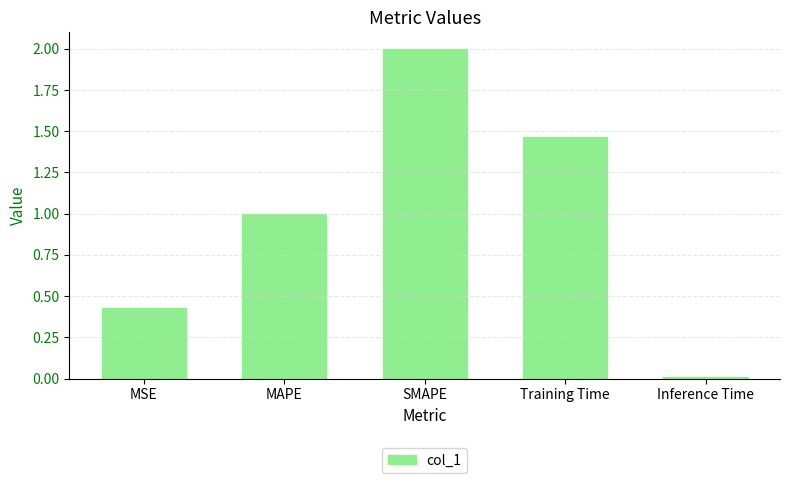

What position from the right is Inference Time?

1